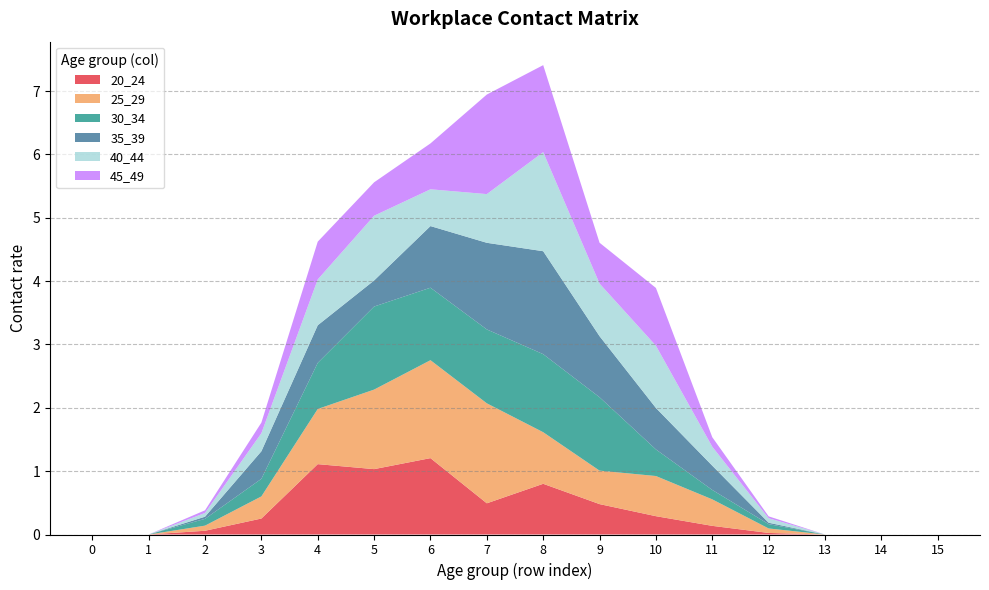

Reading right to left, extract all data points from this chart.

20_24: 15=0.0	14=0.0	13=0.0	12=0.0	11=0.1	10=0.3	9=0.5	8=0.8	7=0.5	6=1.2	5=1.0	4=1.1	3=0.3	2=0.1	1=0.0	0=0.0
25_29: 15=0.0	14=0.0	13=0.0	12=0.1	11=0.4	10=0.6	9=0.5	8=0.8	7=1.6	6=1.5	5=1.3	4=0.9	3=0.3	2=0.1	1=0.0	0=0.0
30_34: 15=0.0	14=0.0	13=0.0	12=0.1	11=0.1	10=0.4	9=1.2	8=1.2	7=1.2	6=1.1	5=1.3	4=0.7	3=0.3	2=0.1	1=0.0	0=0.0
35_39: 15=0.0	14=0.0	13=0.0	12=0.0	11=0.4	10=0.7	9=1.0	8=1.6	7=1.4	6=1.0	5=0.4	4=0.6	3=0.4	2=0.0	1=0.0	0=0.0
40_44: 15=0.0	14=0.0	13=0.0	12=0.1	11=0.3	10=1.0	9=0.8	8=1.6	7=0.8	6=0.6	5=1.0	4=0.7	3=0.3	2=0.1	1=0.0	0=0.0
45_49: 15=0.0	14=0.0	13=0.0	12=0.0	11=0.2	10=0.9	9=0.6	8=1.4	7=1.6	6=0.7	5=0.5	4=0.6	3=0.2	2=0.0	1=0.0	0=0.0